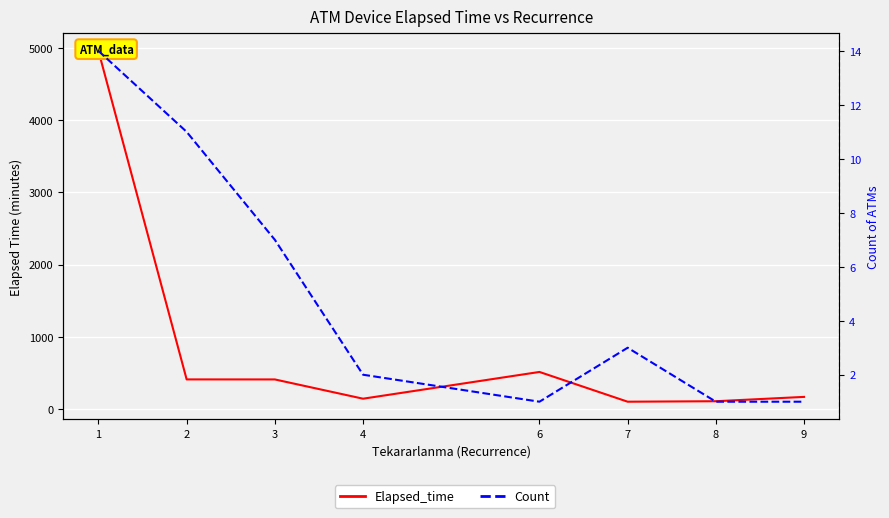

Reading right to left, extract all data points from this chart.

Elapsed_time: 170.0	110.0	103.3	515.0	145.0	411.4	411.8	4956.4
Count: 1.0	1.0	3.0	1.0	2.0	7.0	11.0	14.0